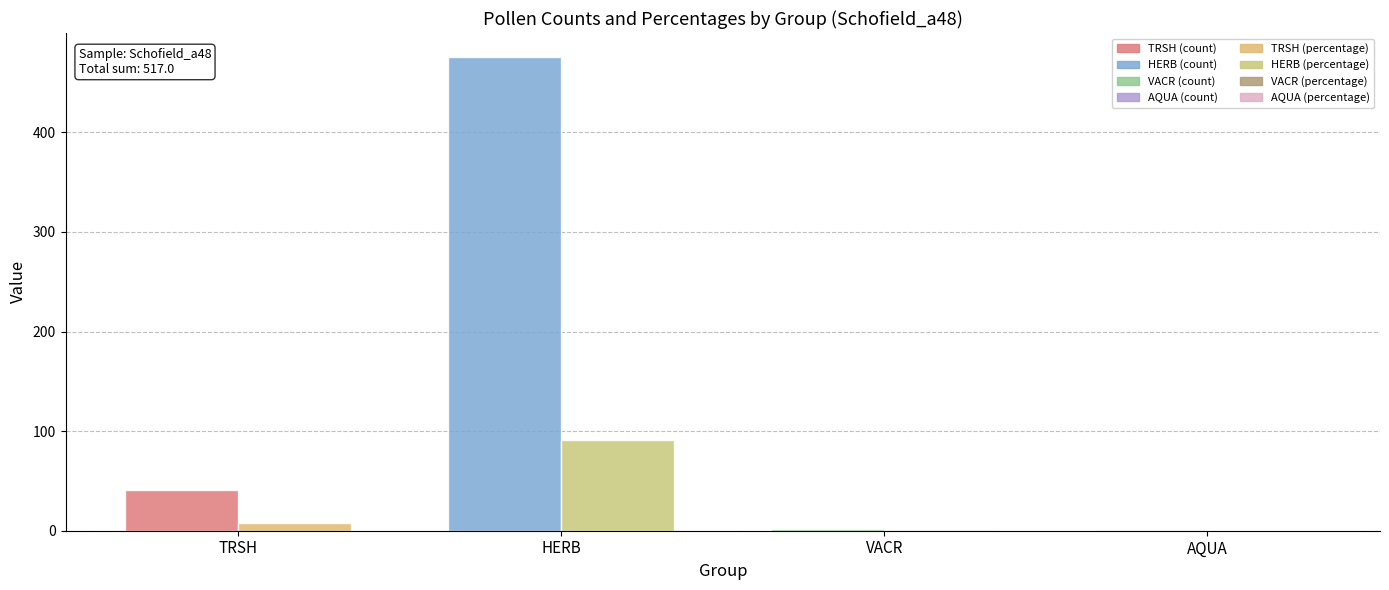

What is the total value across all series at HERB?

567.3